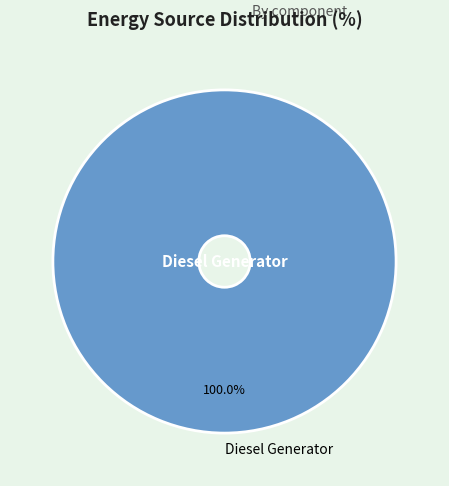

Rank the categories by value from lowest to highest.

Diesel Generator